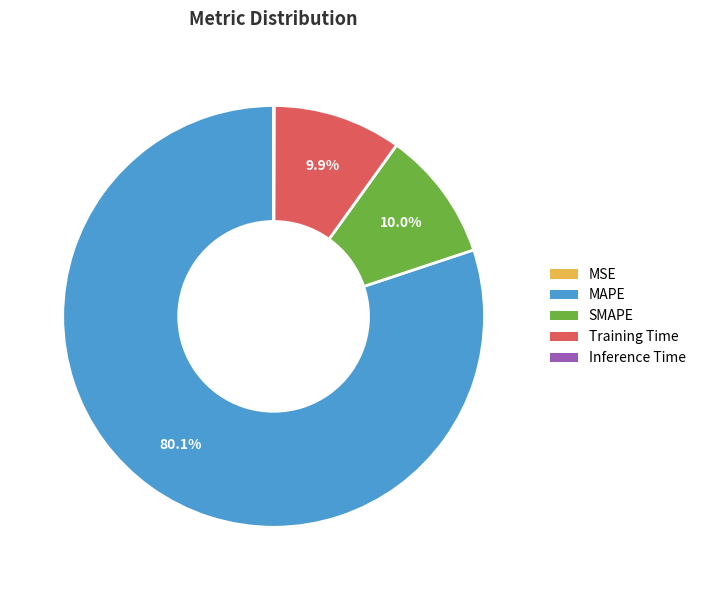

Which category has the biggest portion of the pie?

MAPE